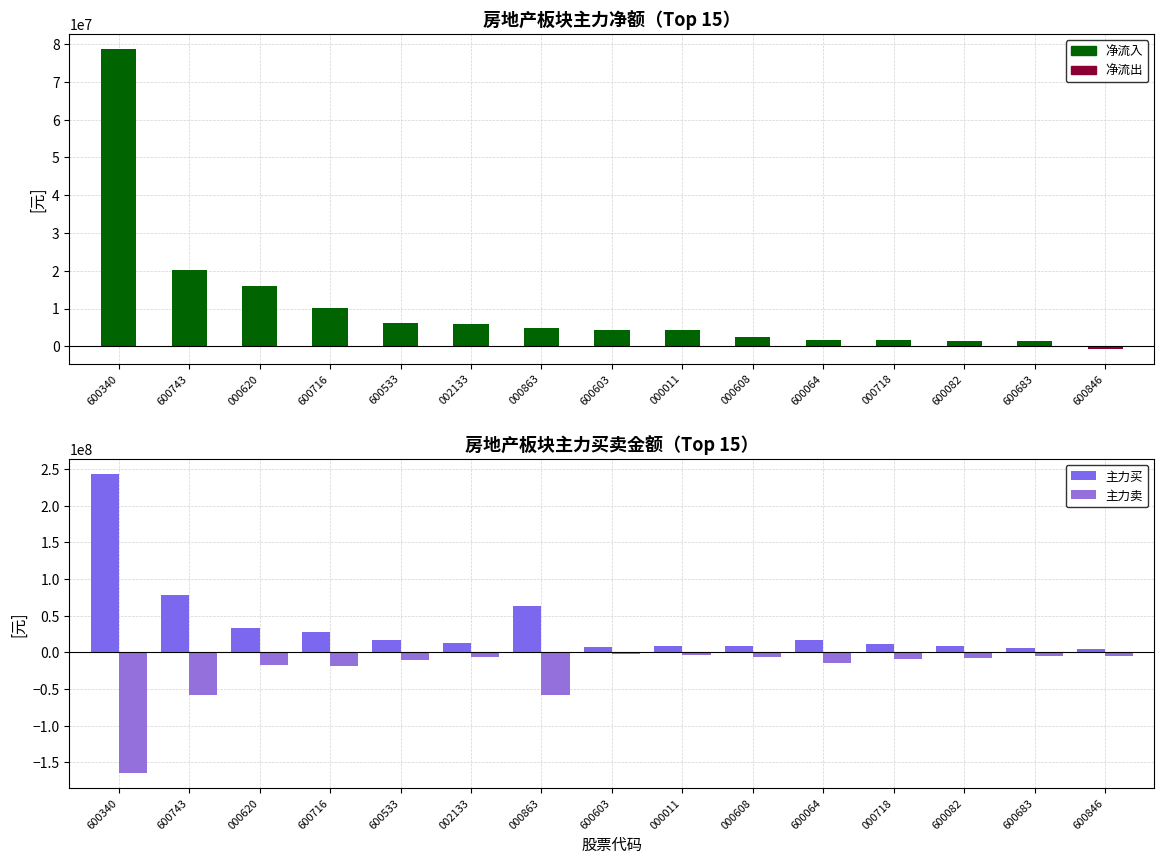

What is the spread (max minus min) of values at 600716?

46566236